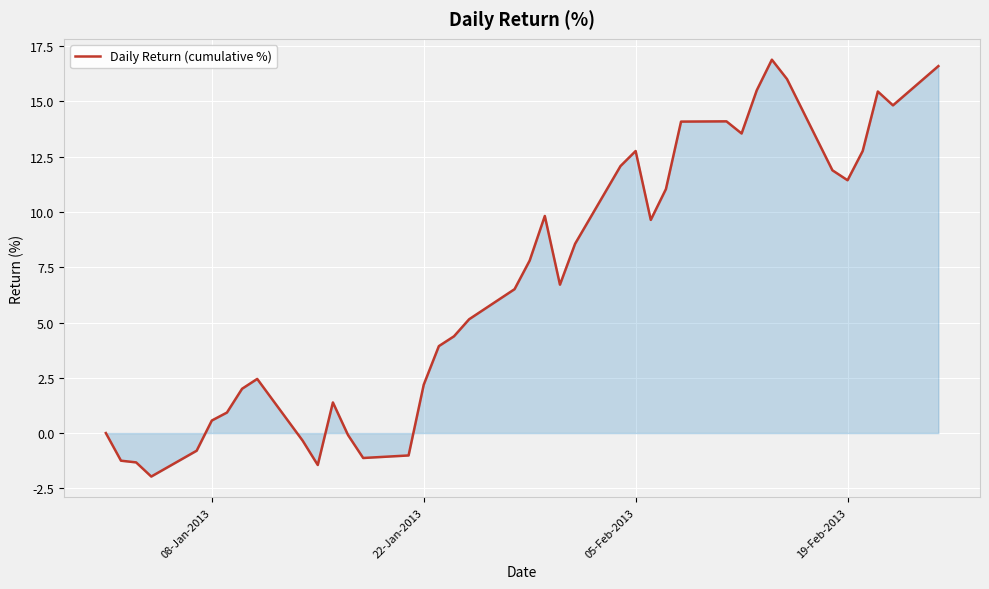

What is the greatest value displayed?

16.9